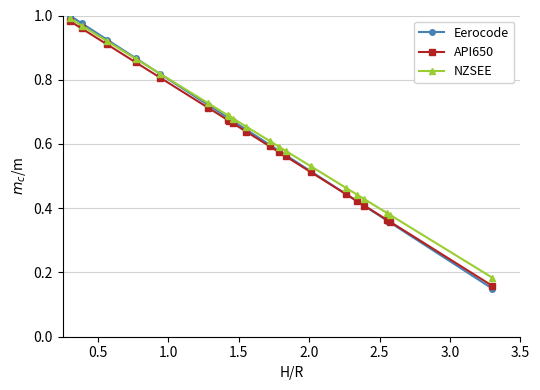

At how many categories does at least one series exceed 0?

20